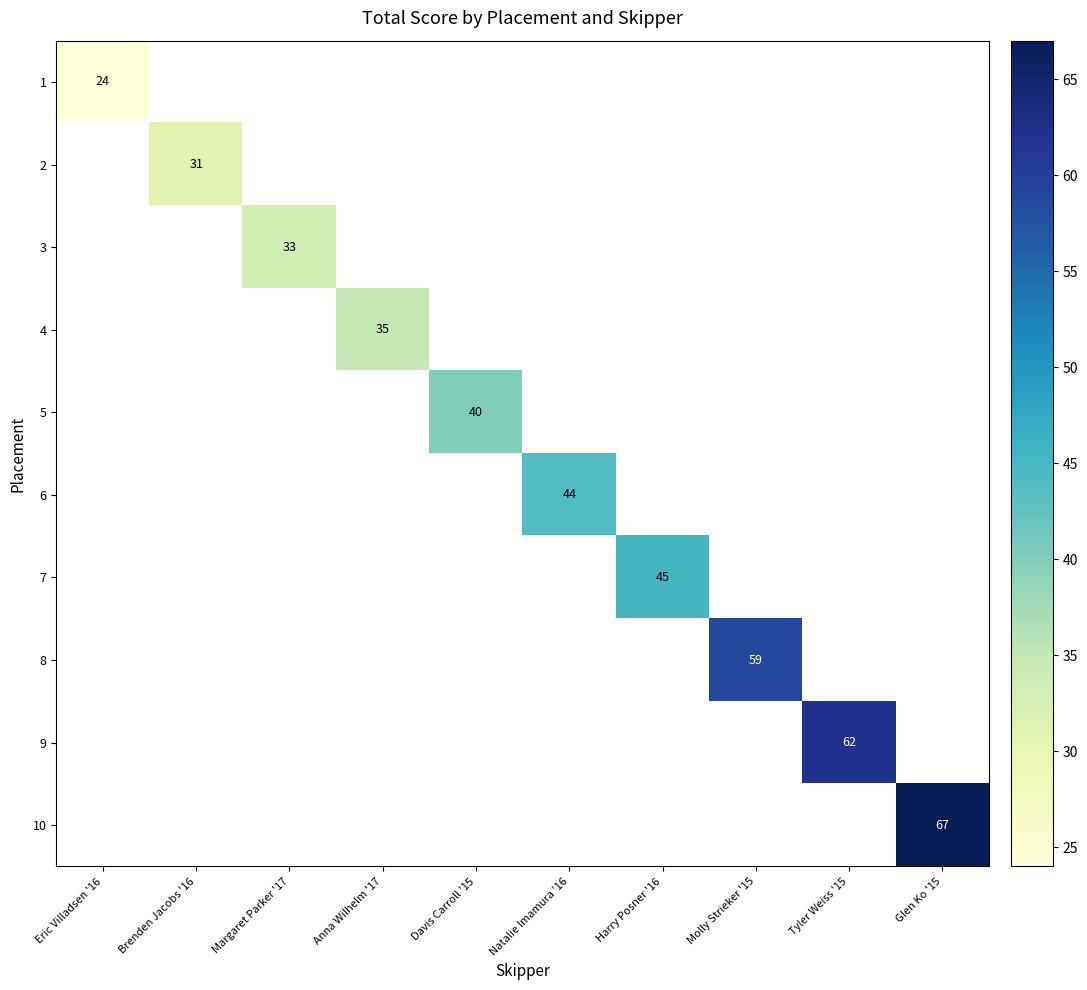

True or false: 8 has a value of 59 at Molly Strieker '15.

True